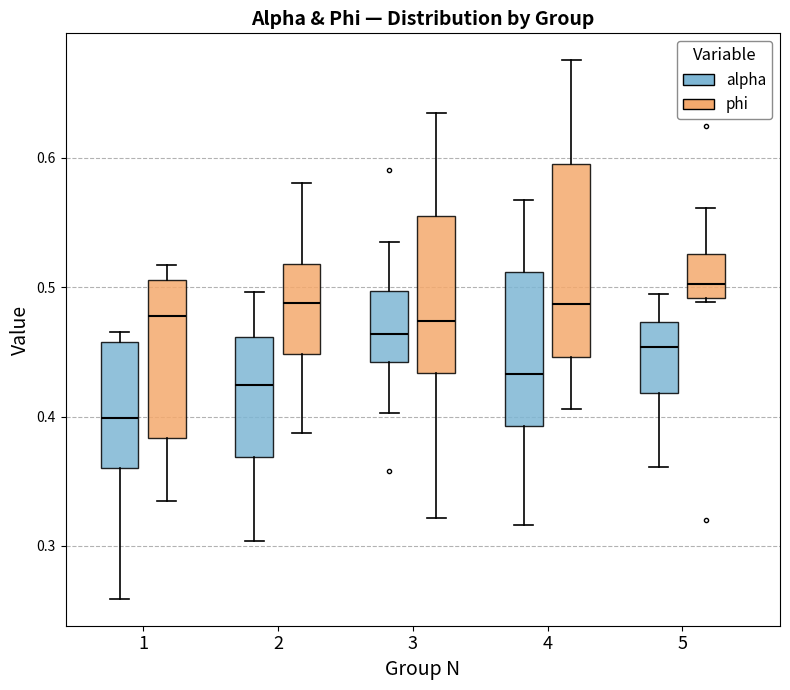

Reading left to right, read every box against the y-axis: the position of its median line, the range the box covers, and the ends of its whiskers. The values are not printed on the chart, so give them approximately, as read against the axis.

1 (alpha): median 0.40, box 0.36 to 0.46, whiskers 0.26 to 0.47
1 (phi): median 0.48, box 0.38 to 0.51, whiskers 0.34 to 0.52
2 (alpha): median 0.42, box 0.37 to 0.46, whiskers 0.30 to 0.50
2 (phi): median 0.49, box 0.45 to 0.52, whiskers 0.39 to 0.58
3 (alpha): median 0.46, box 0.44 to 0.50, whiskers 0.40 to 0.54
3 (phi): median 0.47, box 0.43 to 0.56, whiskers 0.32 to 0.63
4 (alpha): median 0.43, box 0.39 to 0.51, whiskers 0.32 to 0.57
4 (phi): median 0.49, box 0.45 to 0.60, whiskers 0.41 to 0.68
5 (alpha): median 0.45, box 0.42 to 0.47, whiskers 0.36 to 0.49
5 (phi): median 0.50, box 0.49 to 0.53, whiskers 0.49 to 0.56